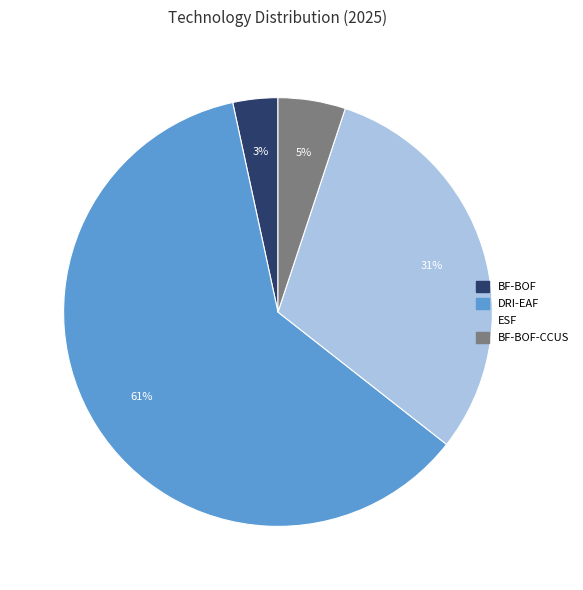

Count the number of slices in the pie.

4